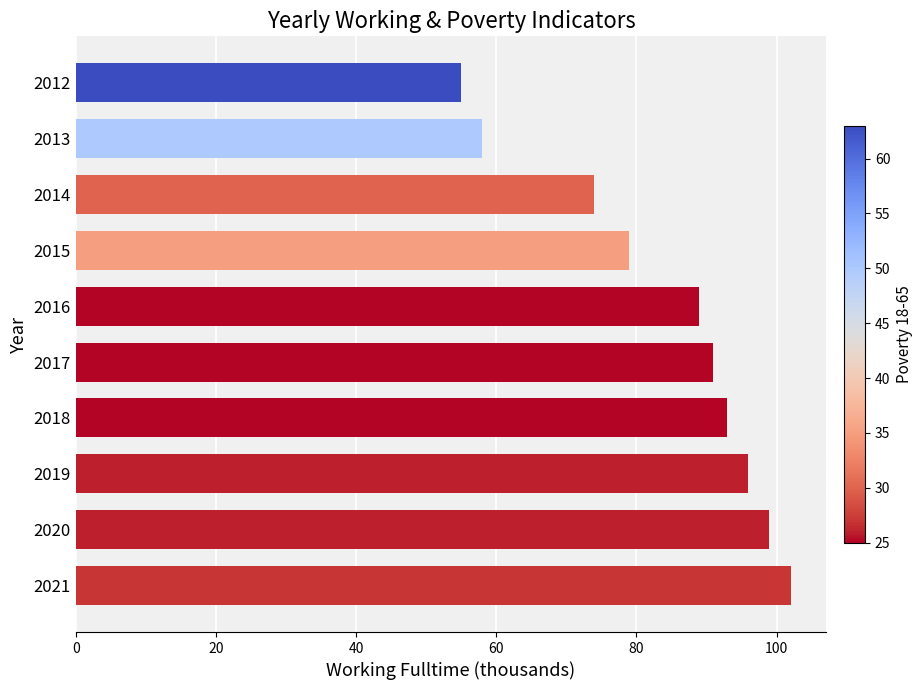

What is the value of the 3rd bar from the top?

74